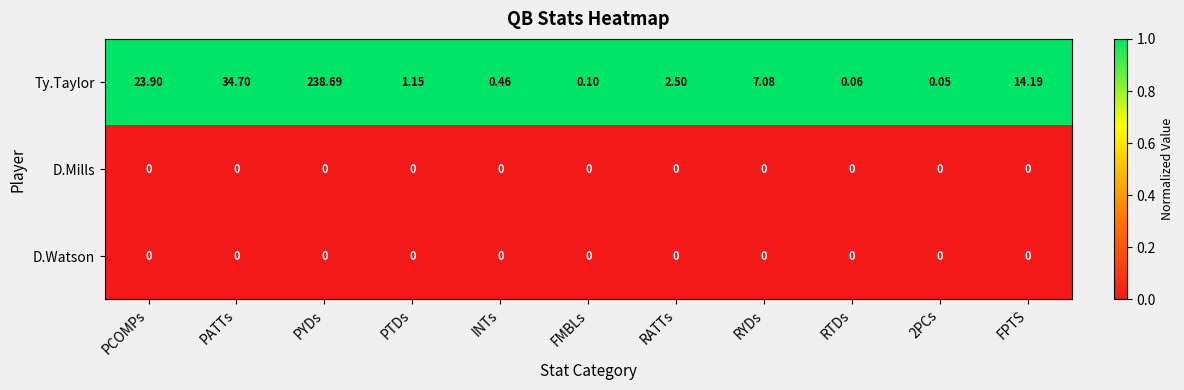

At which label does Ty.Taylor first exceed 2?

PCOMPs